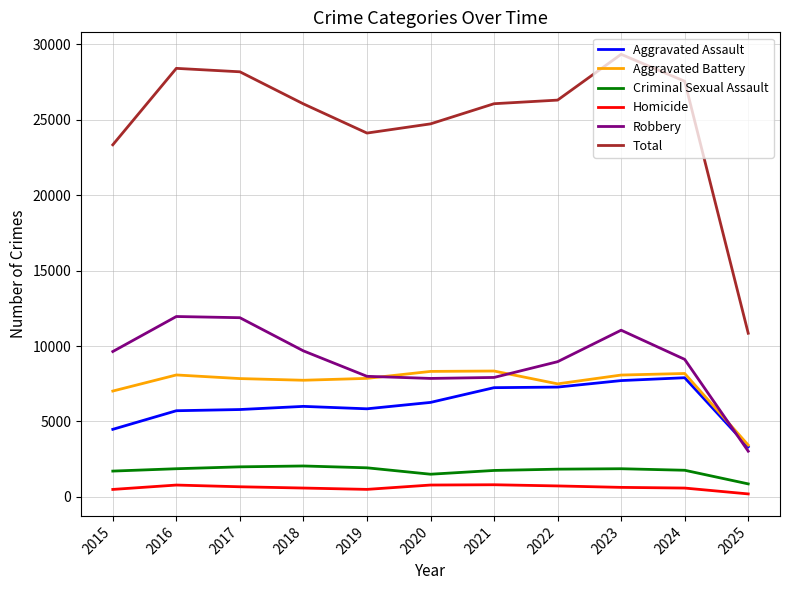

At 2016, list the series in order from smallest to largest.

Homicide, Criminal Sexual Assault, Aggravated Assault, Aggravated Battery, Robbery, Total